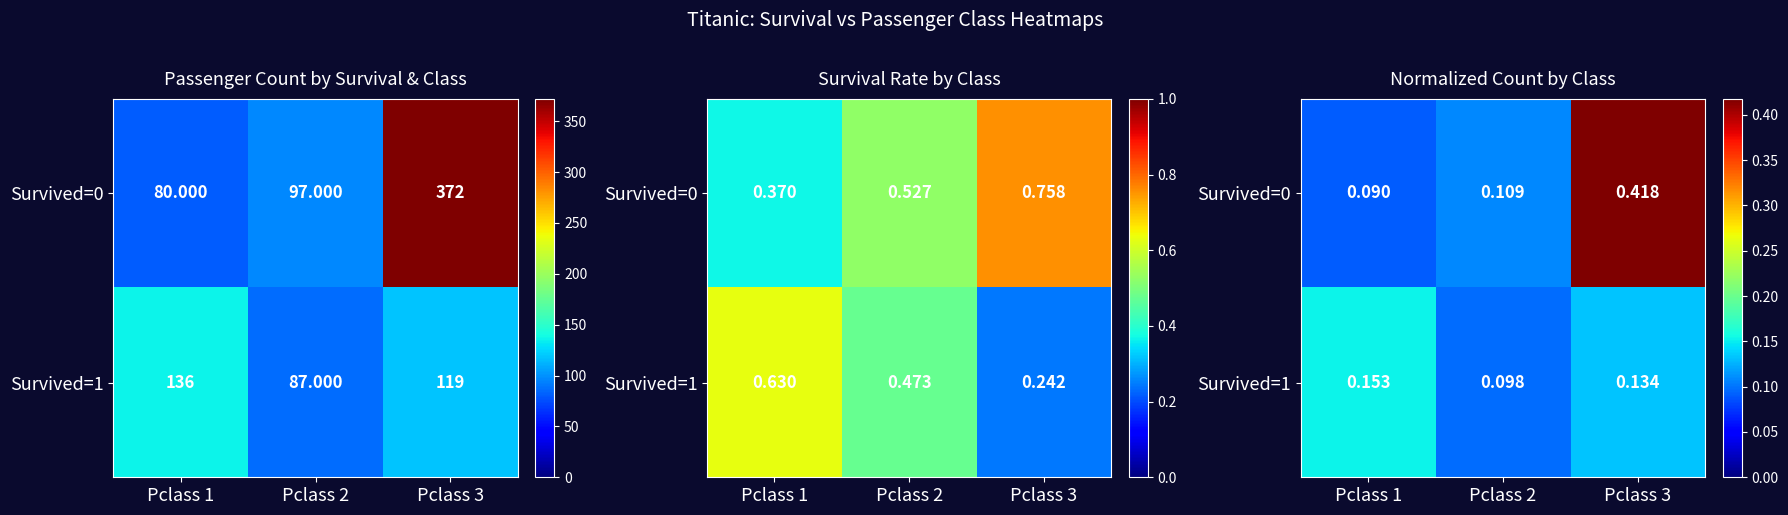

What is the approximate value of Survived=1 at Pclass 2?

0.1